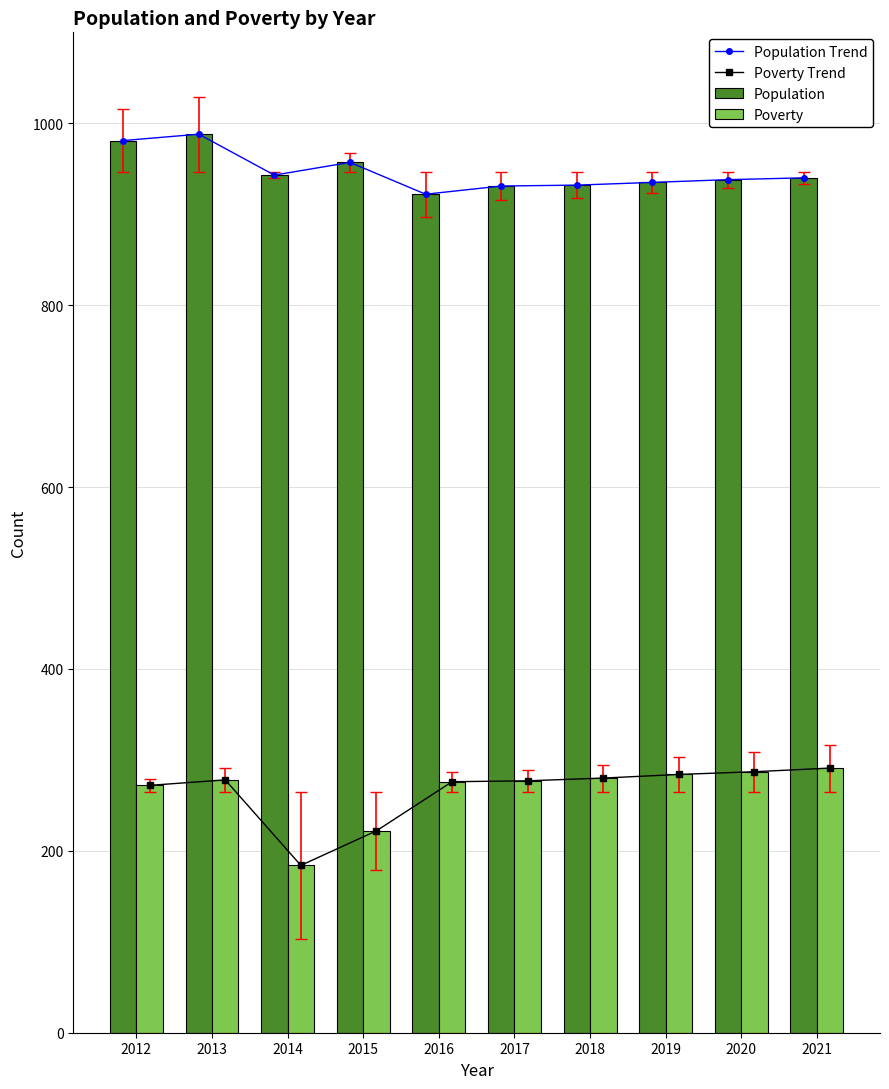

Are the bars grouped side by side (vs. stacked)?

Yes